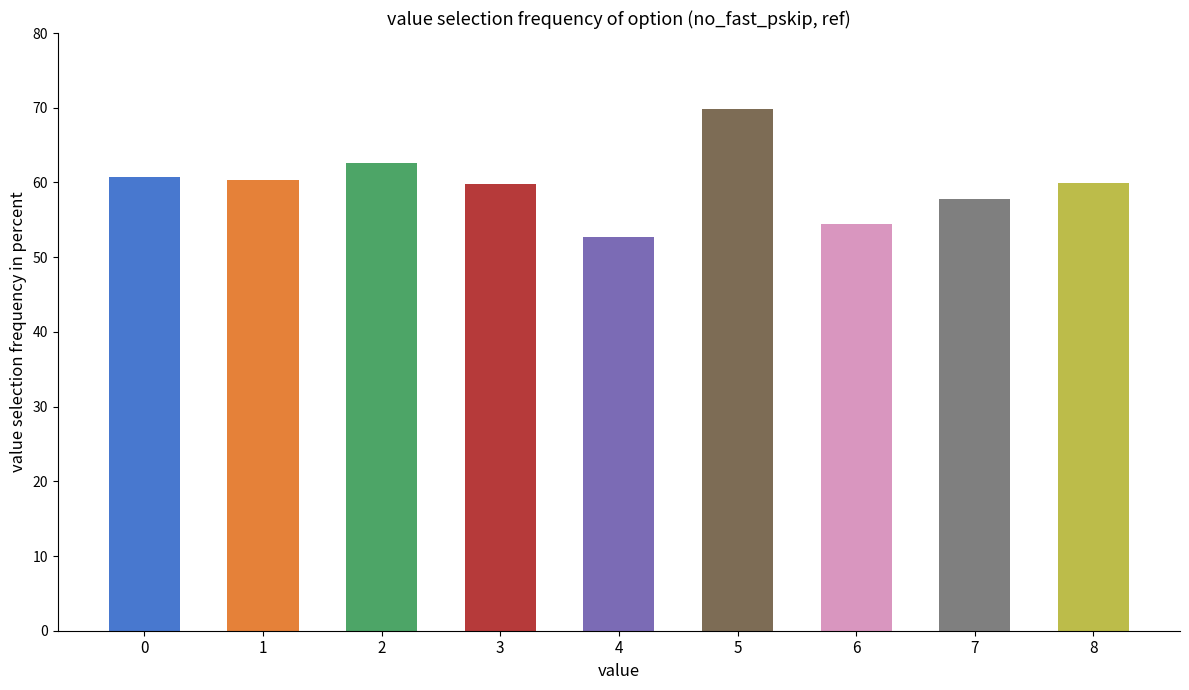

Is it true that the value at 8 is 60.0?

True